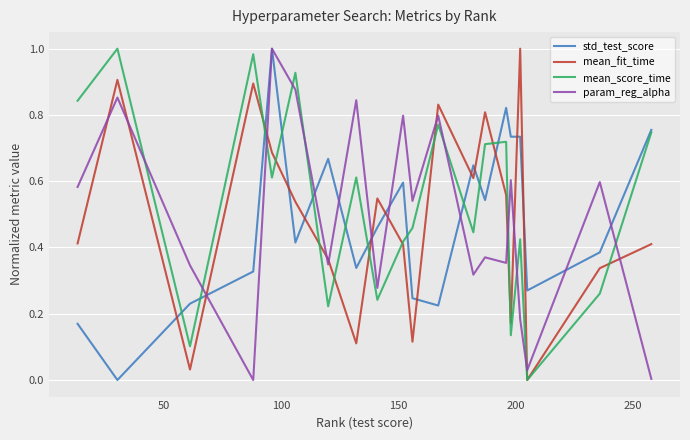

After their last crossing, which series has the higher values: param_reg_alpha or mean_fit_time?

mean_fit_time